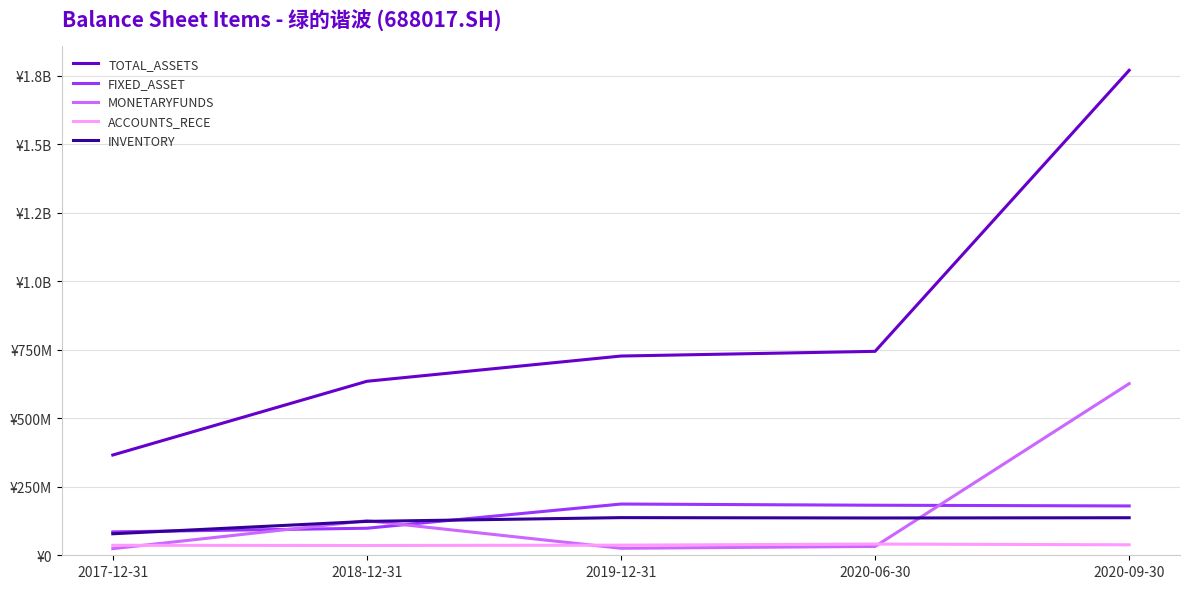

What is the approximate value of TOTAL_ASSETS at 2020-06-30?

744579962.5